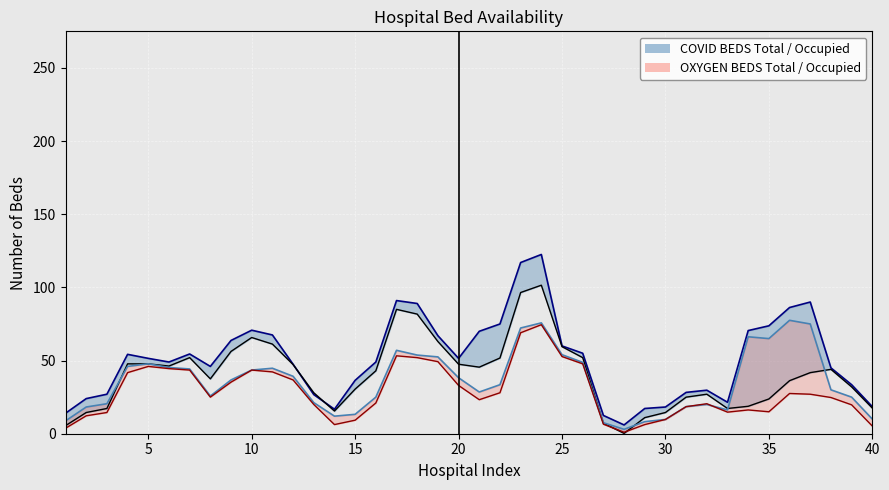

Reading left to right, extract all data points from this chart.

COVID BEDS Occupied: 14.0	24.0	27.0	54.2	51.5	49.0	54.5	46.0	63.8	70.8	67.5	47.5	26.8	16.8	36.5	49.0	91.0	89.0	67.0	51.5	70.0	75.0	117.0	122.5	60.0	55.0	12.5	6.0	17.2	18.2	28.2	29.8	21.5	70.5	73.8	86.2	90.0	45.0	33.5	18.5
COVID BEDS Occupied (smoothed): 5.5	14.5	17.2	47.8	47.8	46.2	52.0	37.5	56.2	65.8	61.2	47.2	28.0	15.5	30.5	43.0	85.0	81.8	63.0	47.5	45.5	51.8	96.5	101.5	59.5	52.0	7.2	0.2	11.0	14.5	25.0	27.0	17.2	18.8	23.8	36.2	41.8	44.0	32.0	17.5
OXY BEDS Total: 8.8	18.2	20.5	46.0	47.8	45.2	44.2	25.8	36.8	43.5	44.8	39.2	21.2	12.0	13.2	25.0	57.0	53.8	52.5	38.2	28.5	33.5	72.2	75.8	54.0	48.8	7.5	3.0	8.2	9.8	18.5	20.0	16.2	66.2	65.0	77.5	75.0	30.0	25.0	10.0
OXY BEDS Occupied: 3.8	12.2	14.5	41.8	46.0	44.5	43.5	25.0	35.2	43.5	42.2	36.8	20.0	6.2	9.2	21.0	53.2	52.0	49.2	33.0	23.2	28.0	69.0	74.5	52.8	47.8	6.5	1.0	6.2	9.8	18.5	20.5	14.8	16.2	15.0	27.5	27.0	24.8	19.8	5.2